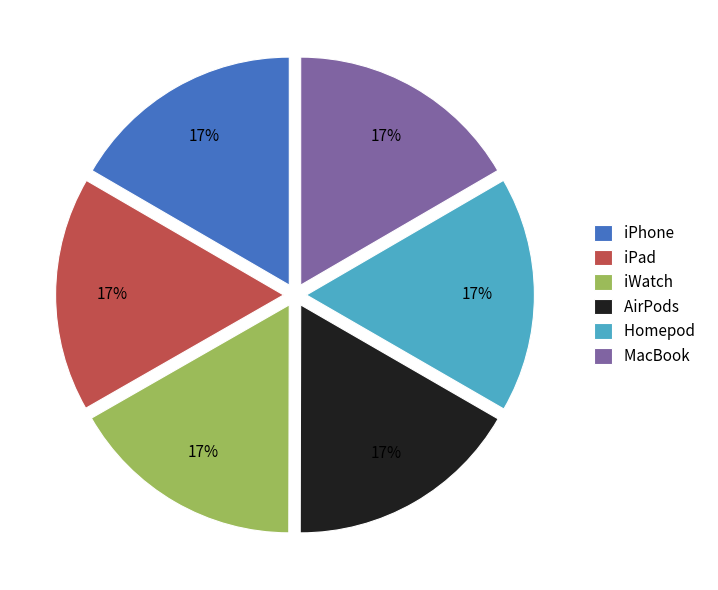

Is it true that iWatch is 28% of the pie?

False